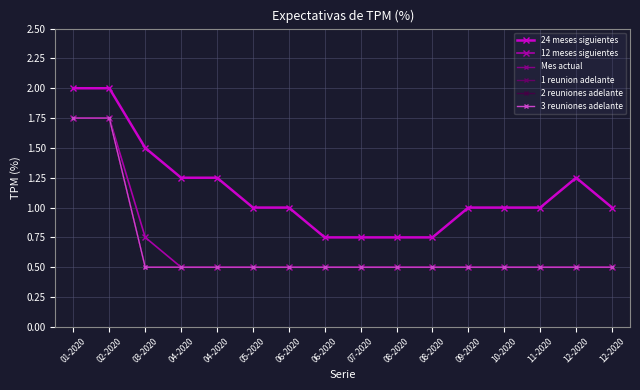

Is this an area chart (filled region under the line)?

No